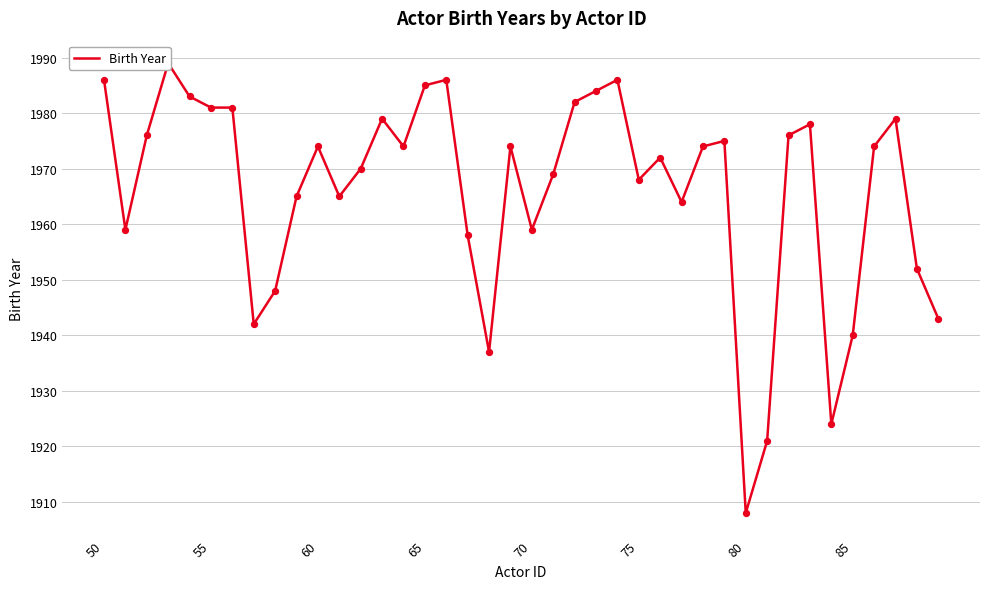

What is the change in value from 65 to 80?

-77